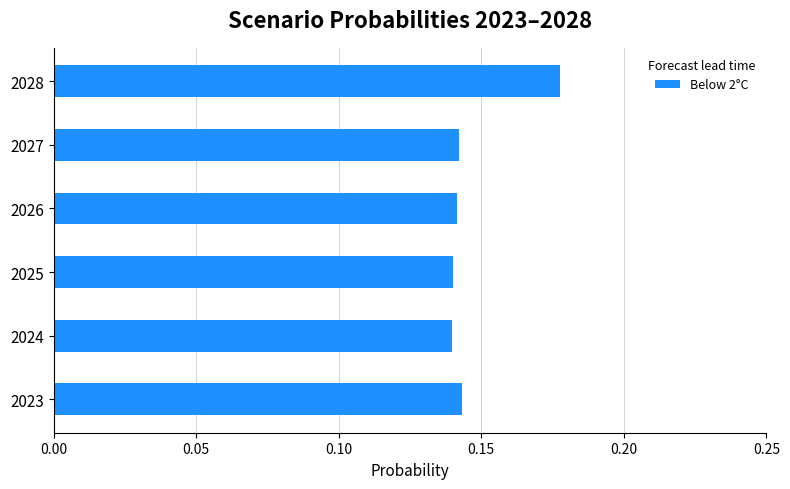

True or false: the data shows 0.2 at 2024.

False